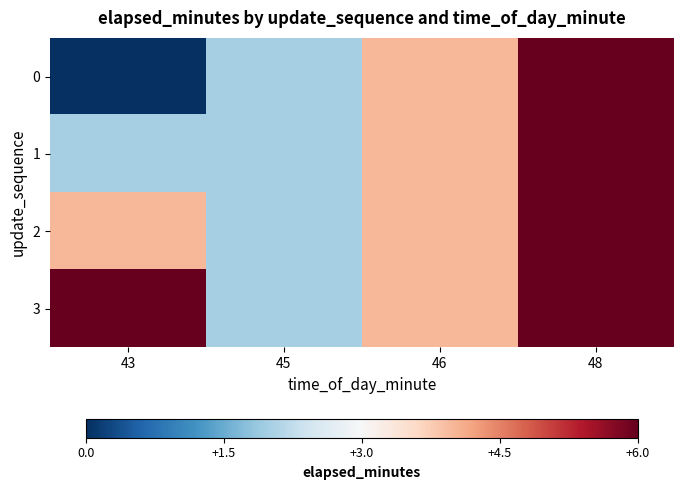

Reading left to right, list all the values displayed in this chart.

0: 43=0	45=2	46=4	48=6
1: 43=2	45=2	46=4	48=6
2: 43=4	45=2	46=4	48=6
3: 43=6	45=2	46=4	48=6